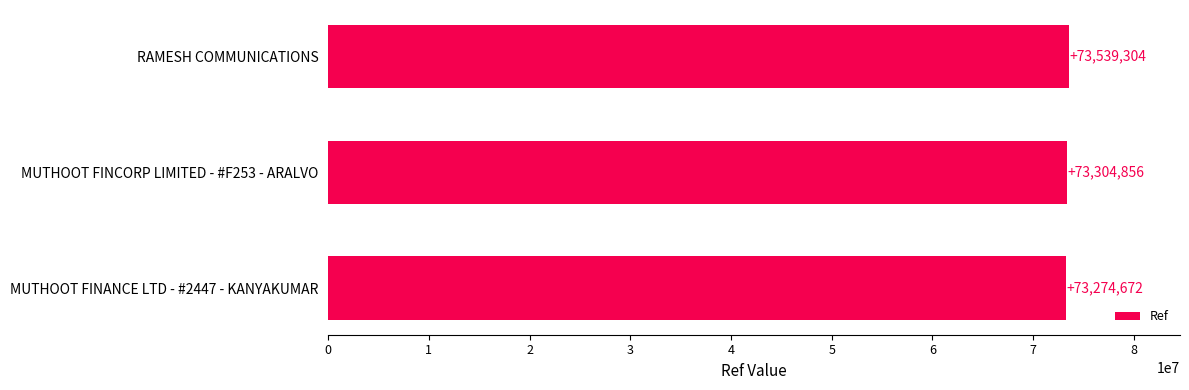

Count the number of data series in this chart.

1